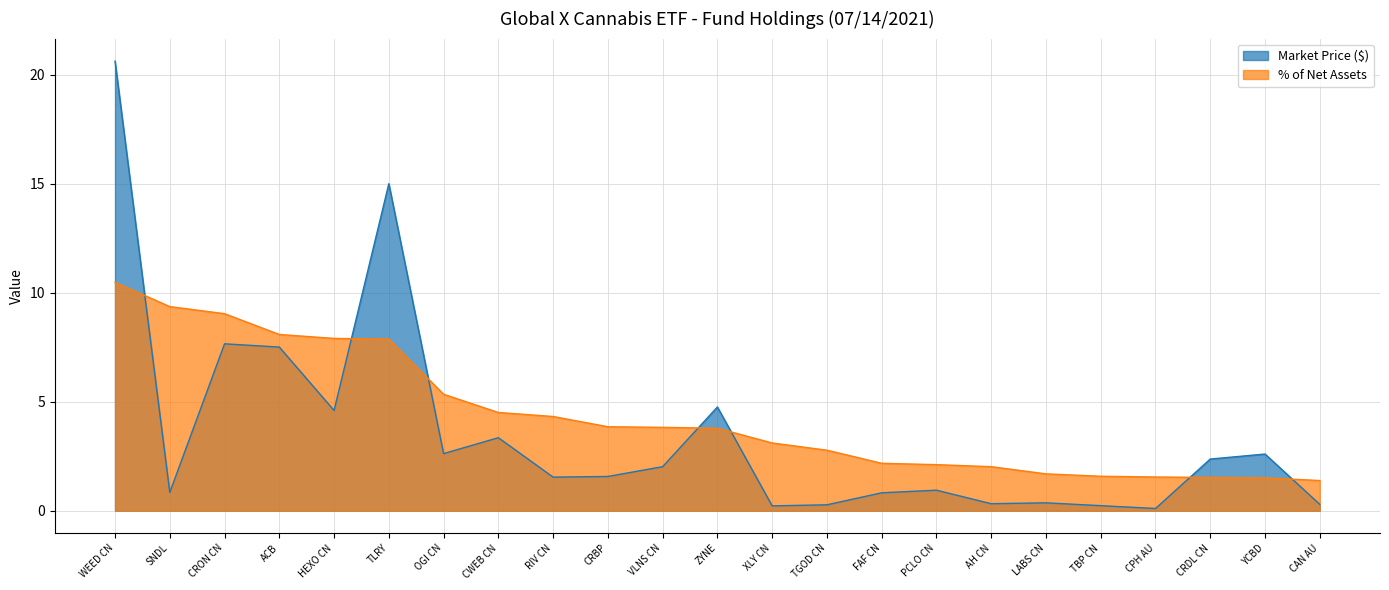

Which label corresponds to the largest value in the chart?

WEED CN